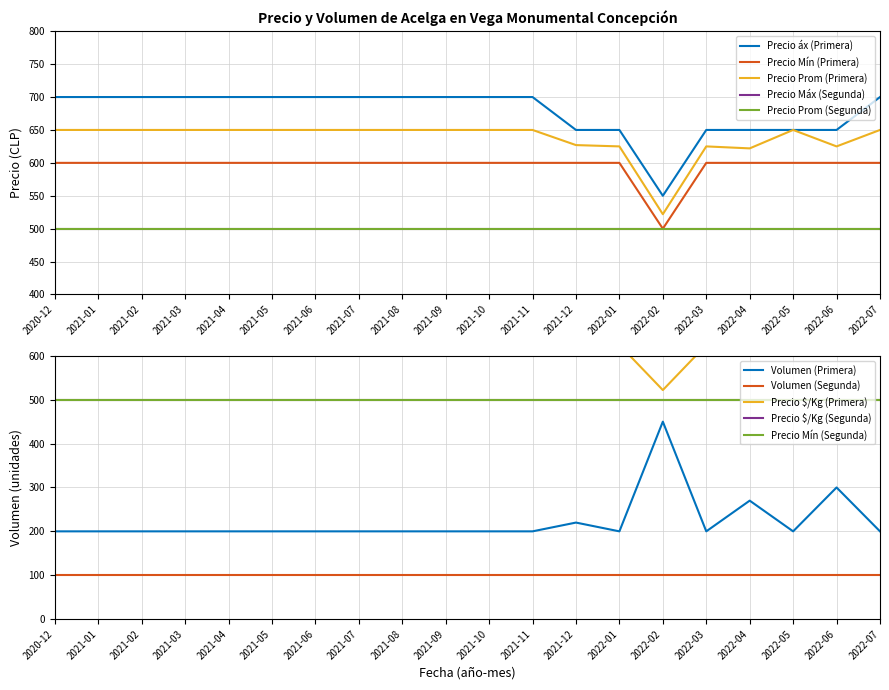

How many data points does each series have?

20